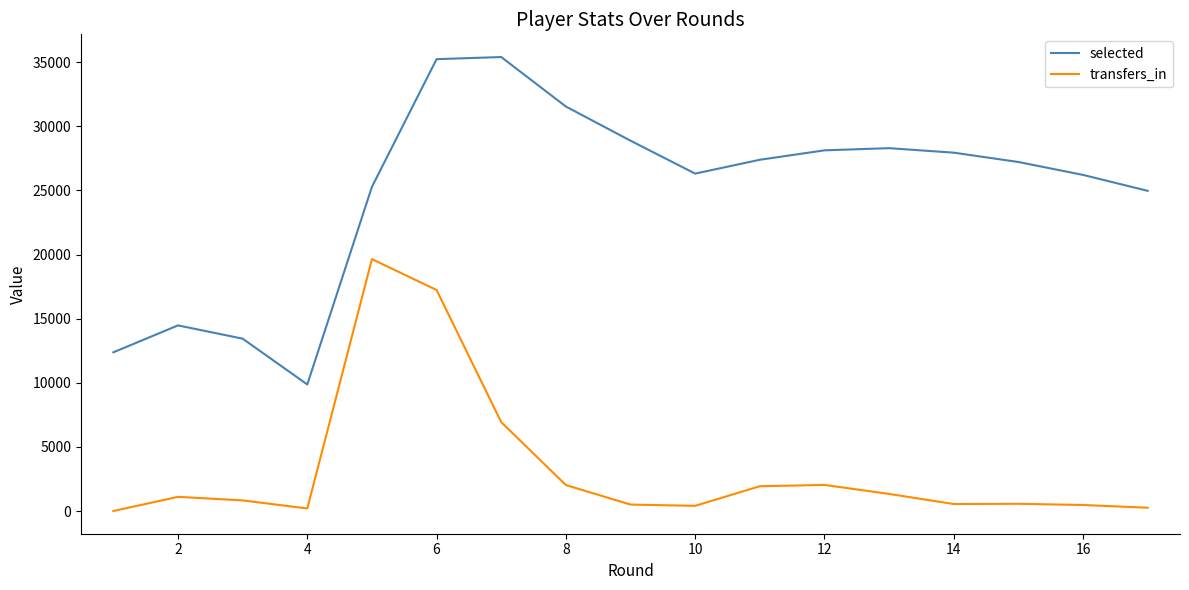

What are all the series names shown in the legend?

selected, transfers_in